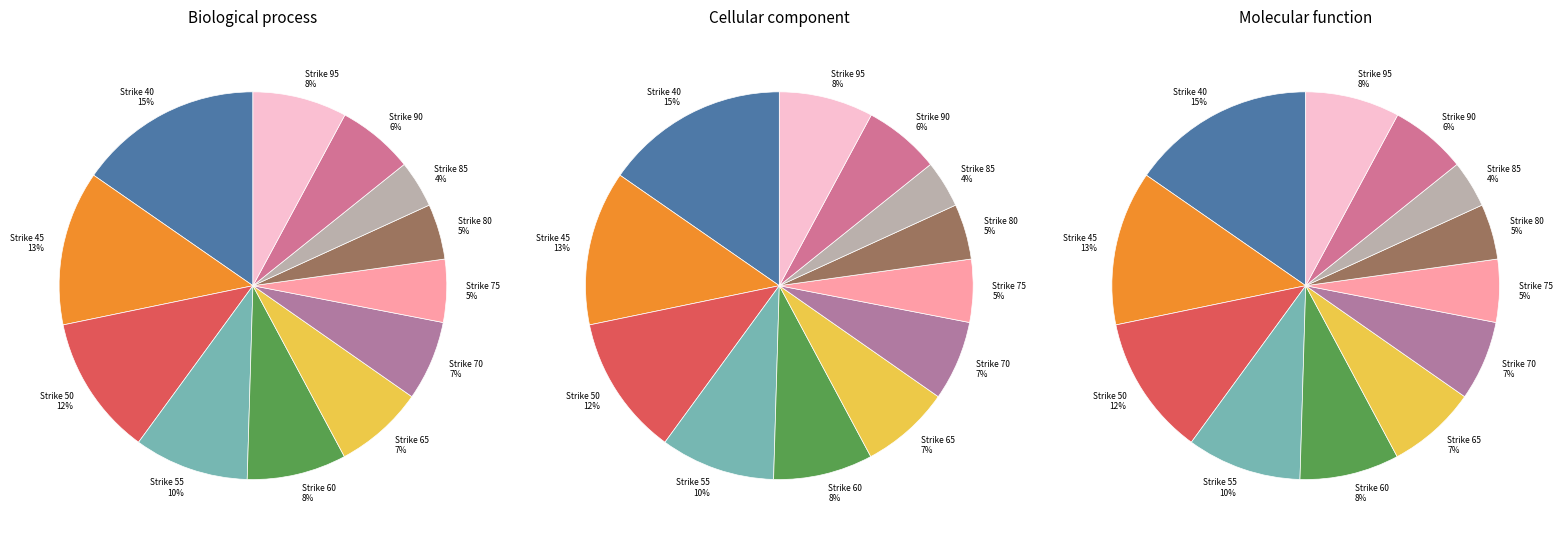

Is Strike 90 the majority of the pie?

No